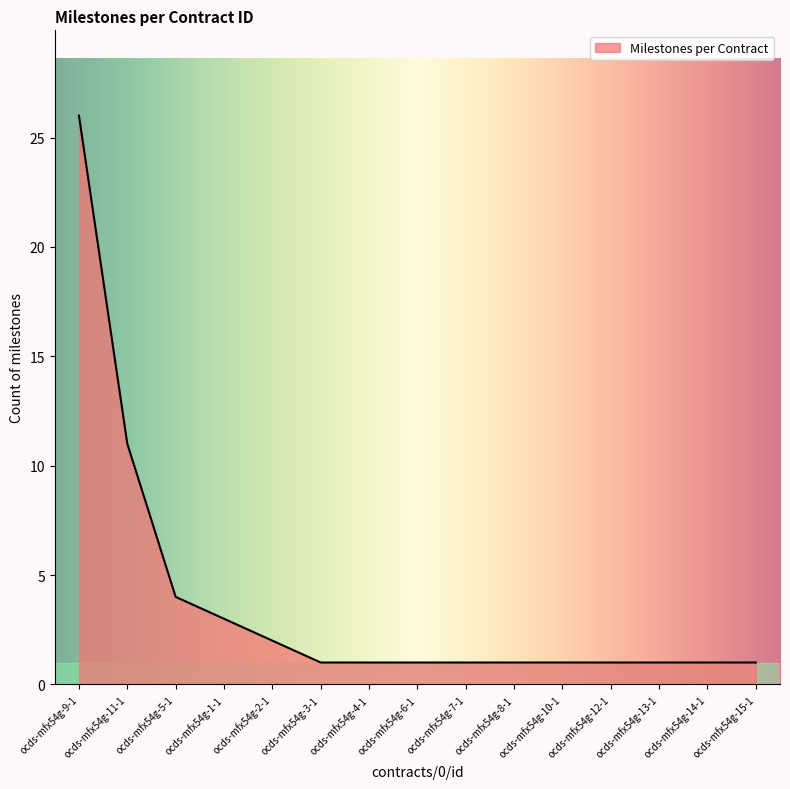

What position from the right is ocds-mfx54g-11-1?

14